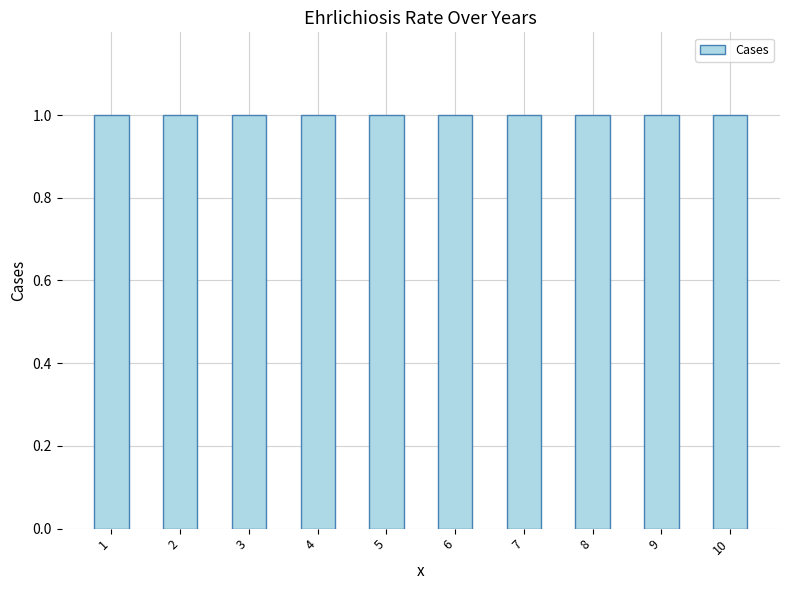

What is the value of the 2 bar at the 10th from the left?

1